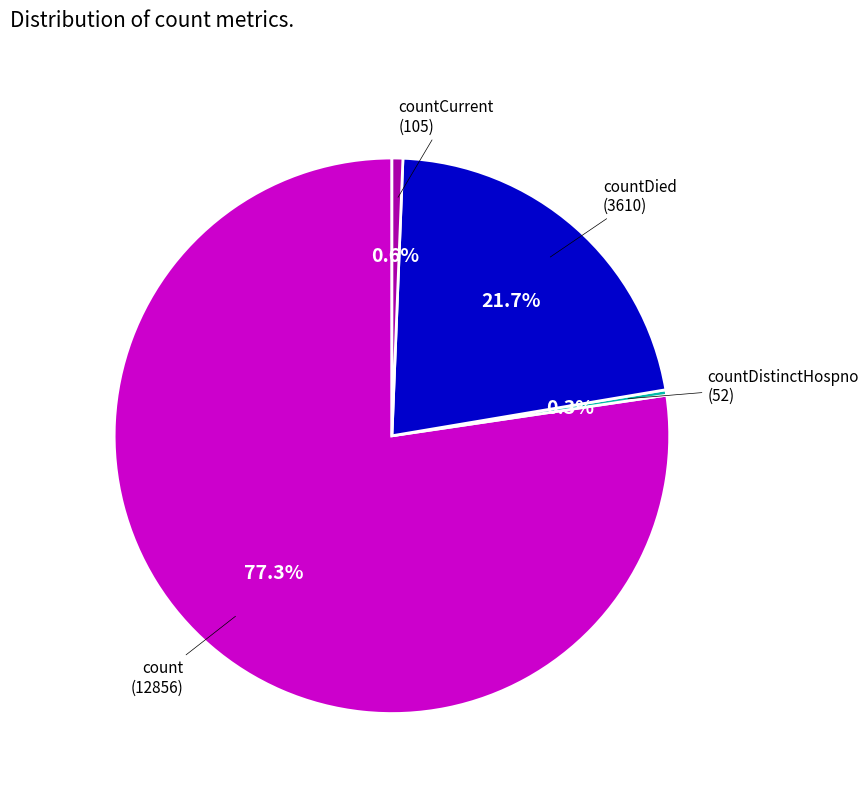

Is there any slice that represents more than half of the pie?

Yes